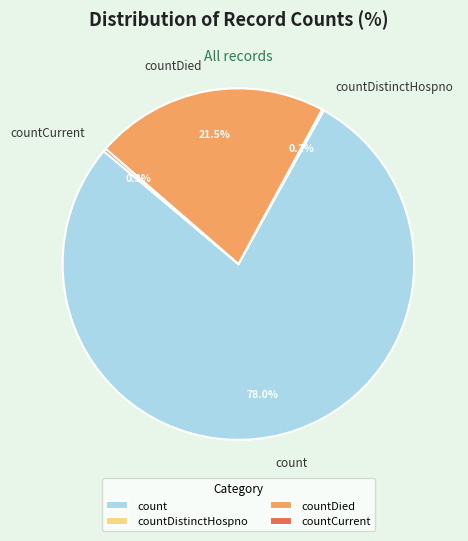

Is it true that countDied is 34% of the pie?

False